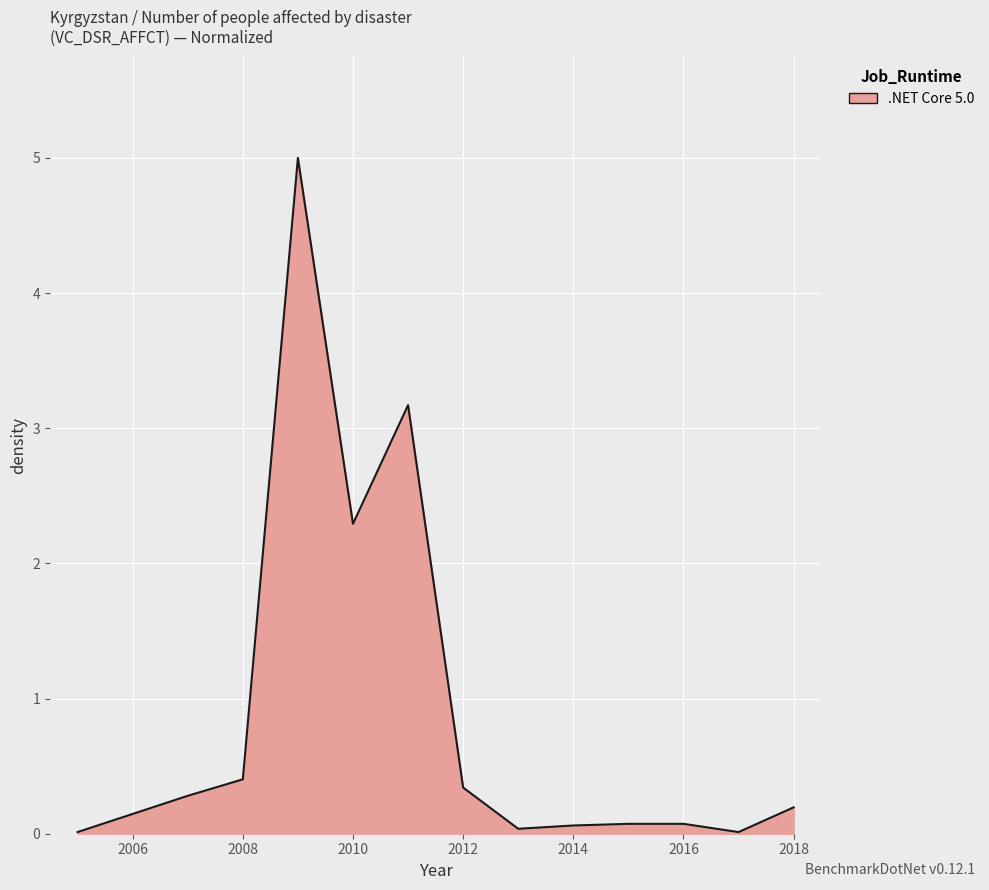

What is the greatest value displayed?

5.0